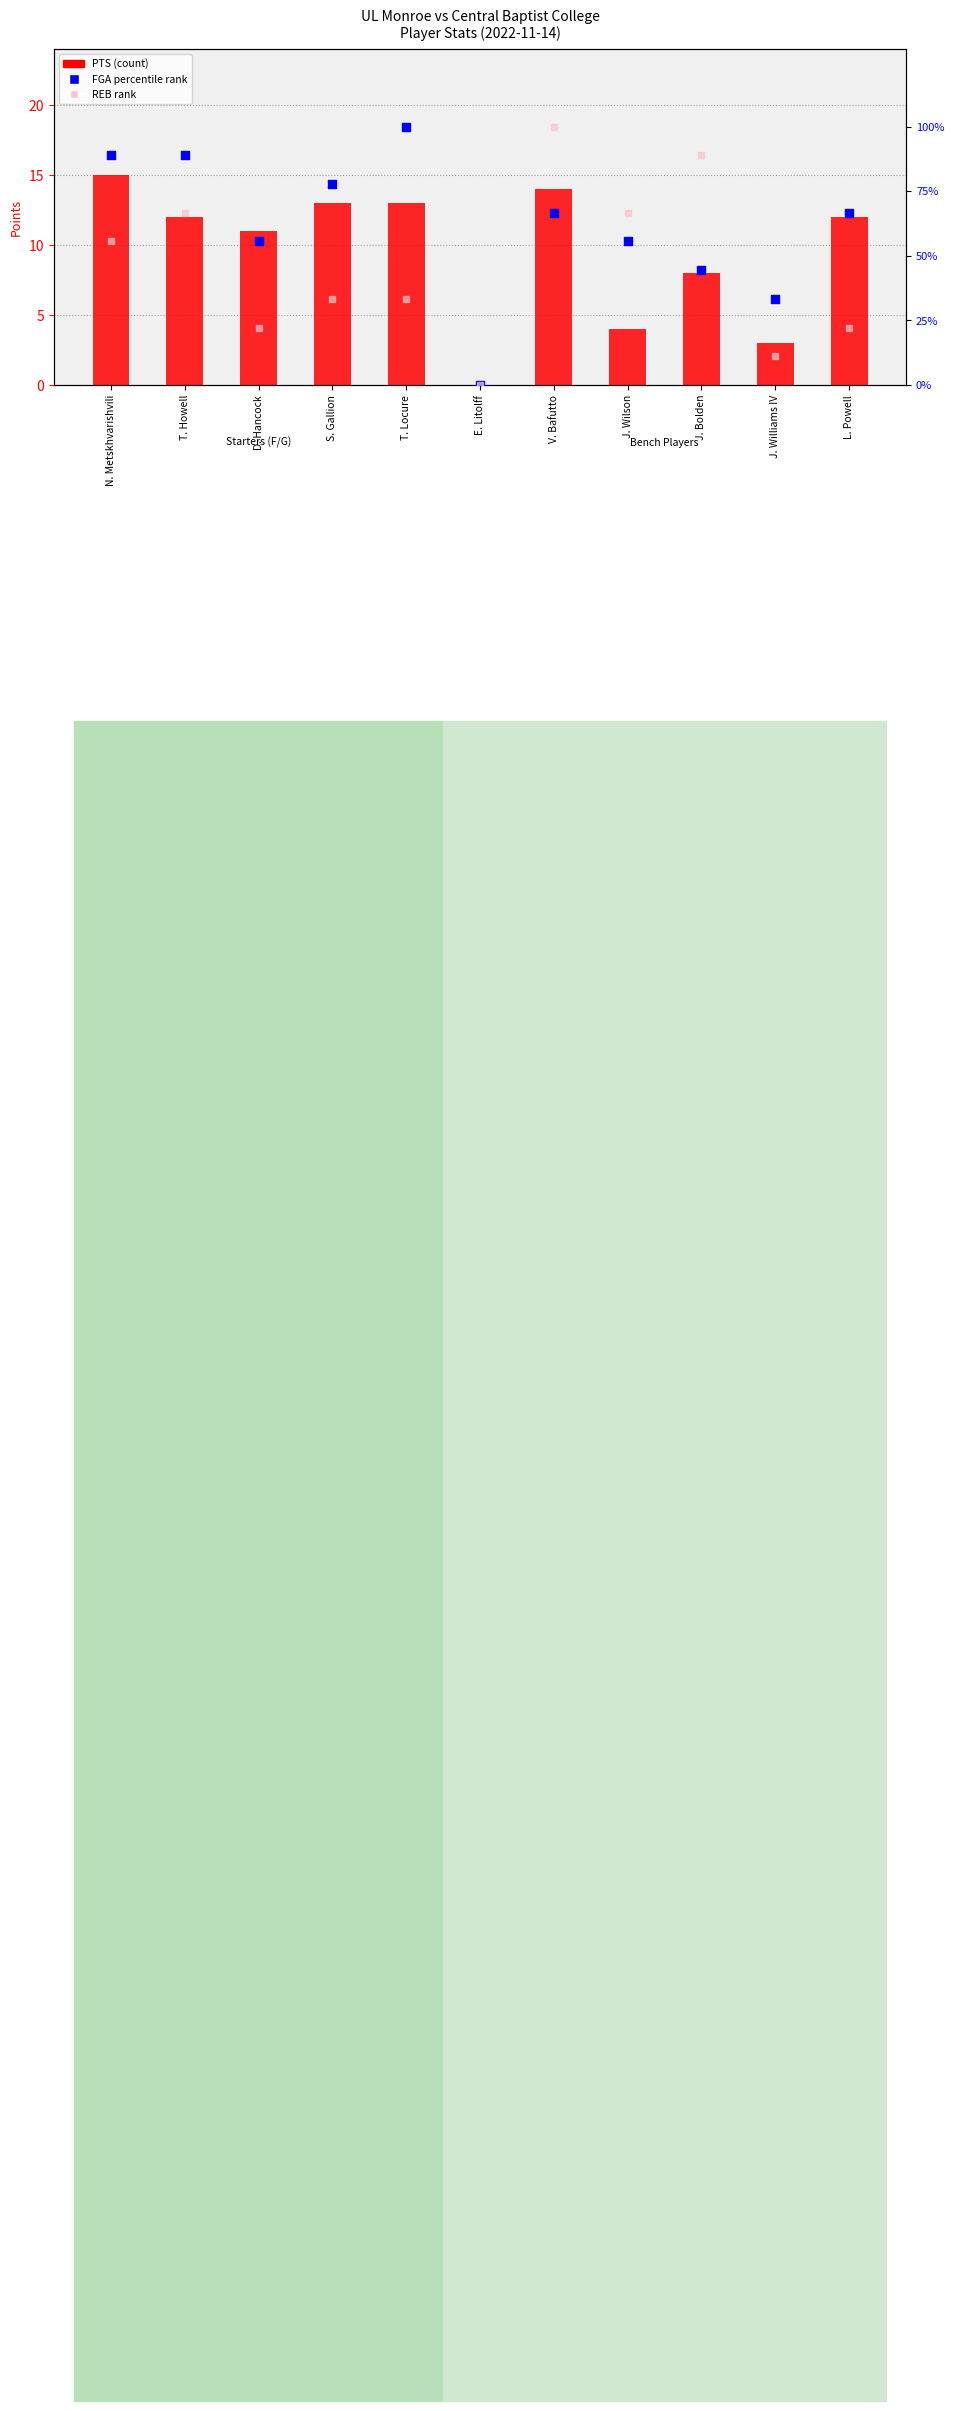

Which series reaches the minimum Y coordinate?

PTS (count)